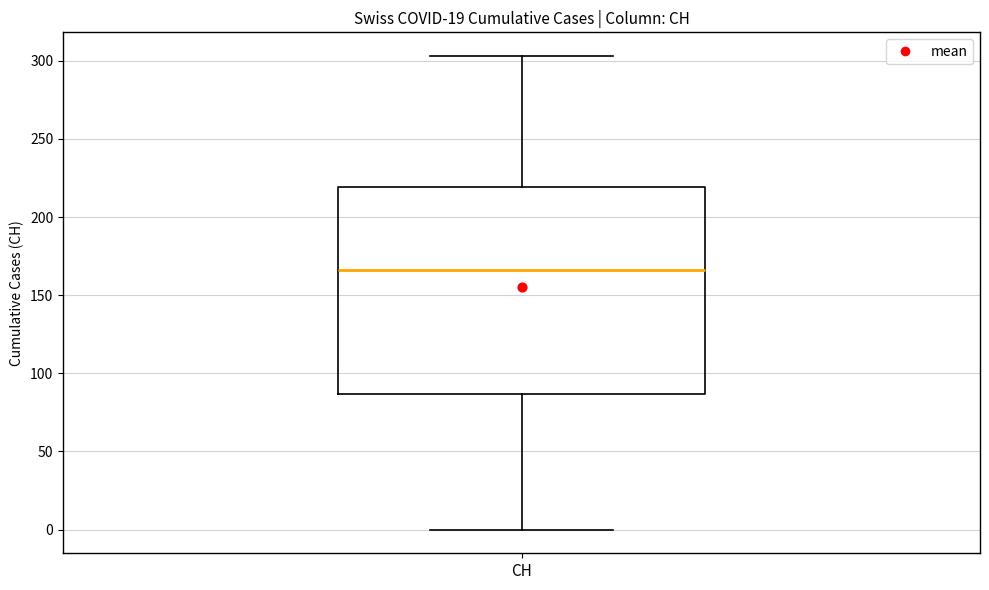

Where does the upper whisker of the box for CH end on the y-axis? The values are not printed on the chart, so give them approximately, as read against the axis.

305